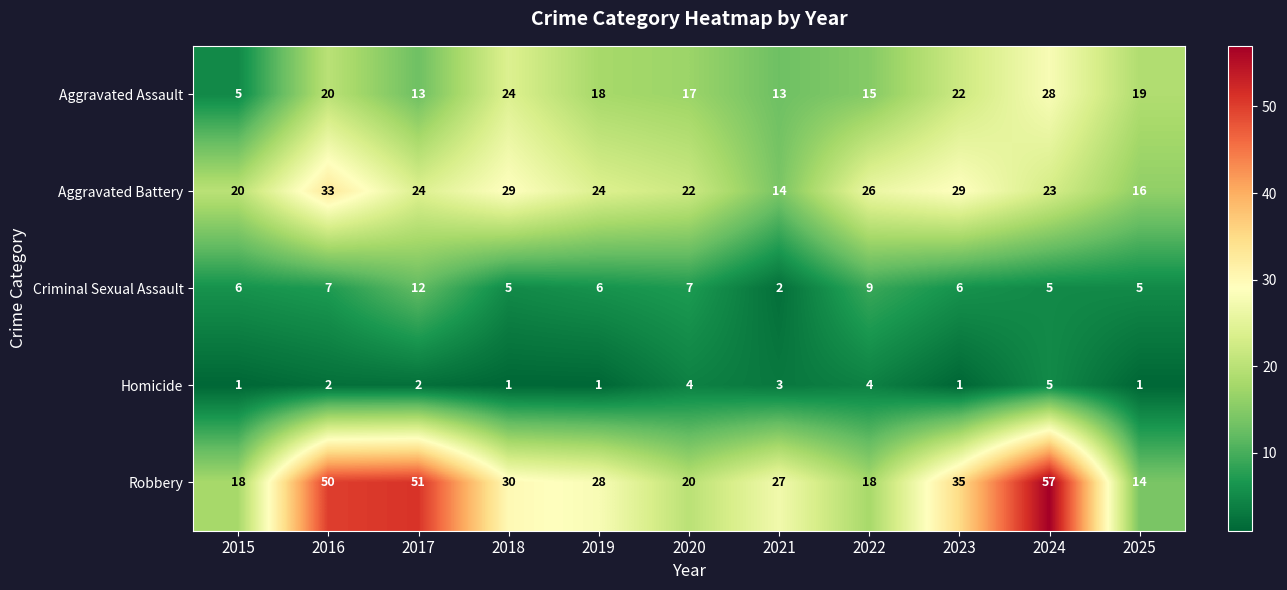

What is the difference between the second highest and minimum values in the Homicide series?

3